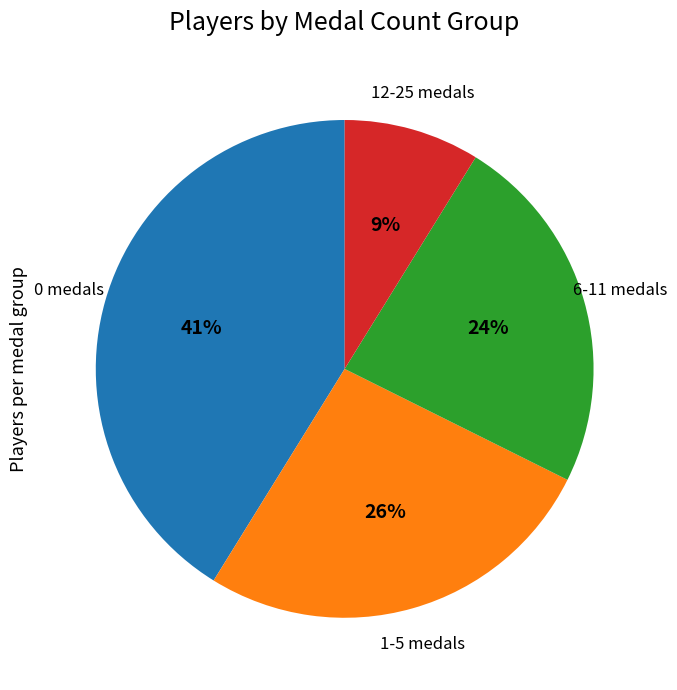

To the nearest percent, what is the average slice percentage?

25%